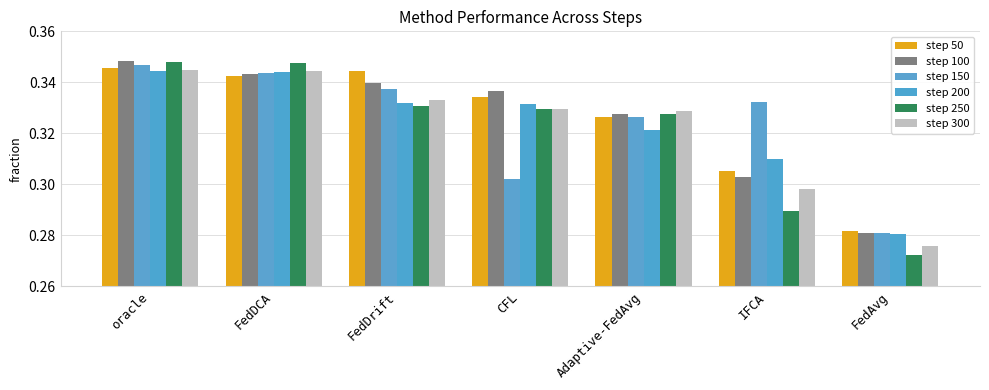

How many groups of bars are there?

7